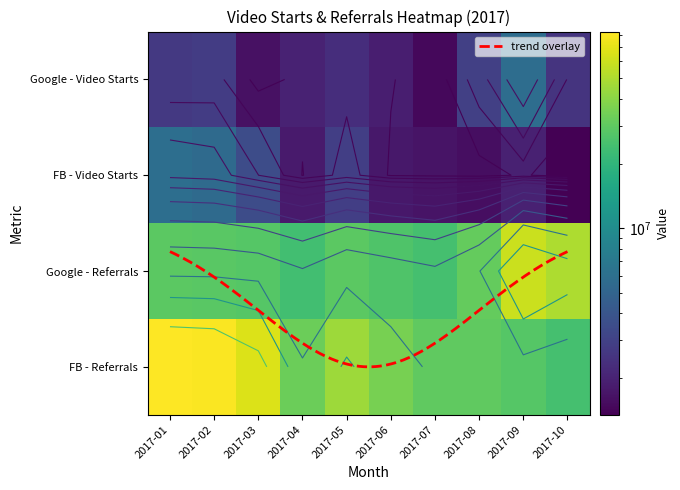

How many distinct data groups are displayed?

4